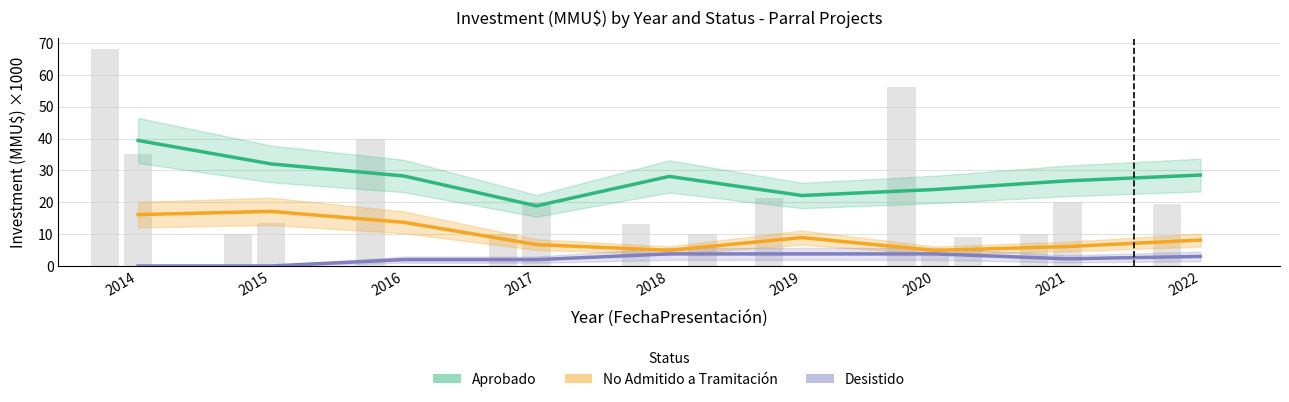

Reading right to left, what are all the values shown in this chart?

Aprobado: 2022=28.5	2021=26.7	2020=24.0	2019=22.1	2018=28.1	2017=18.9	2016=28.3	2015=32.1	2014=39.4
No Admitido a Tramitación: 2022=8.1	2021=6.1	2020=4.9	2019=8.9	2018=4.9	2017=6.7	2016=13.7	2015=17.1	2014=16.1
Desistido: 2022=3.0	2021=2.2	2020=3.8	2019=3.8	2018=3.8	2017=2.0	2016=2.0	2015=0.0	2014=0.0